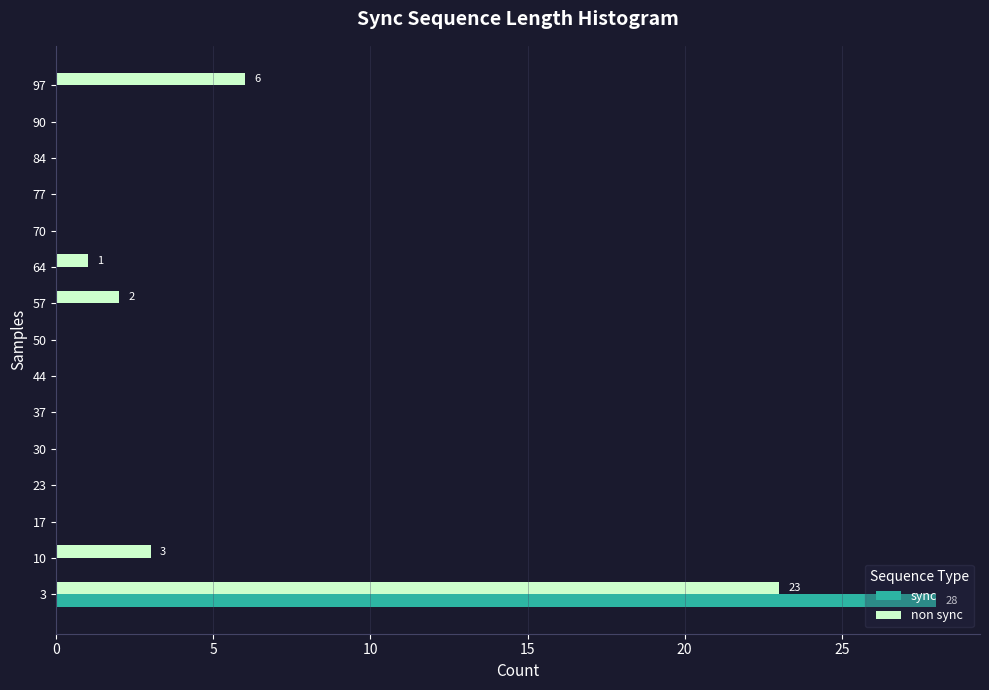

Is it true that non sync equals 10 at 30?

False